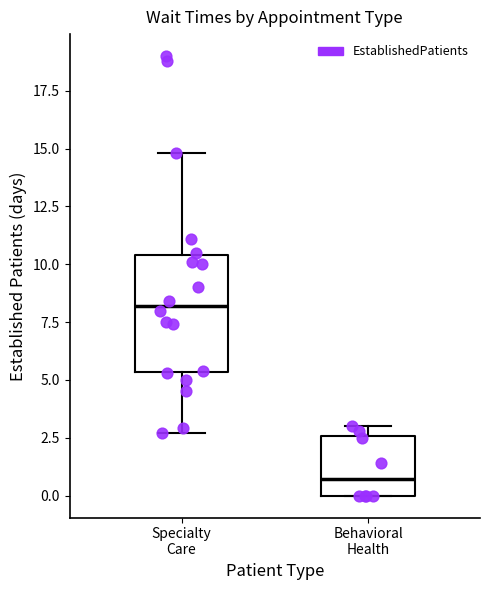

Reading left to right, transcribe this box plot: for each box, give where its median line is, the range the box spans, and where its two whiskers end, as read against the y-axis. The values are not printed on the chart, so give them approximately, as read against the axis.

Specialty Care: median 8.0, box 5.5 to 10.5, whiskers 2.5 to 15.0
Behavioral Health: median 0.5, box 0.0 to 2.5, whiskers 0.0 to 3.0